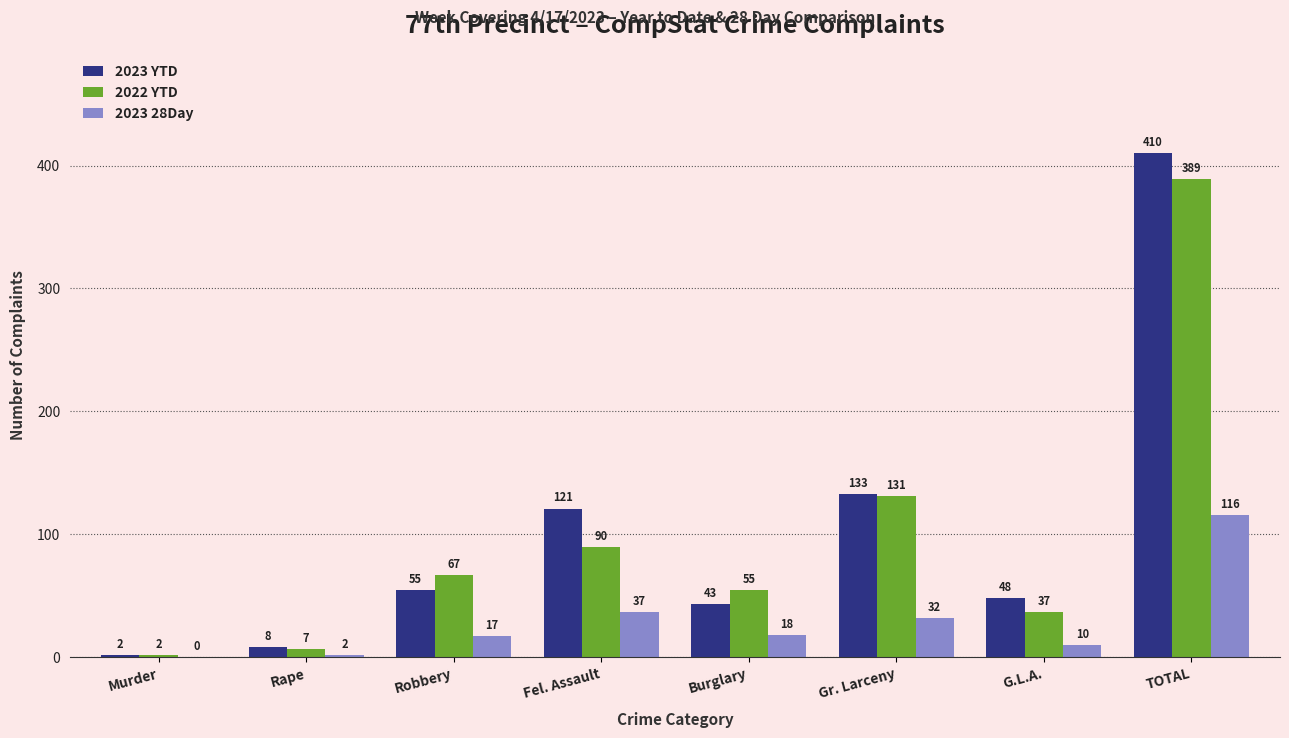

Are the bars grouped side by side (vs. stacked)?

Yes